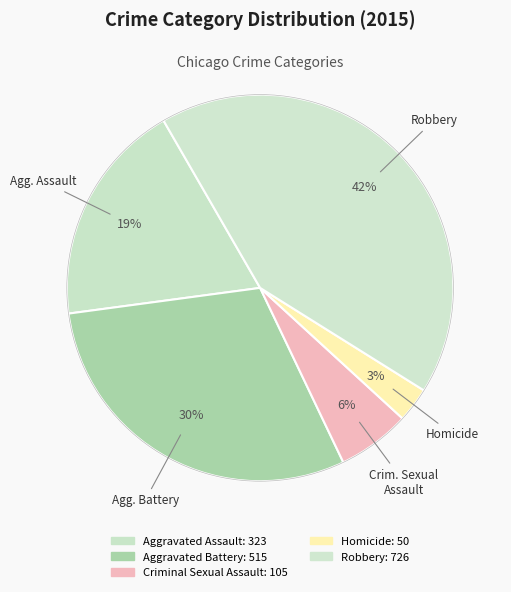

Combined, what portion of the pie is Homicide and Aggravated Battery?

32.9%